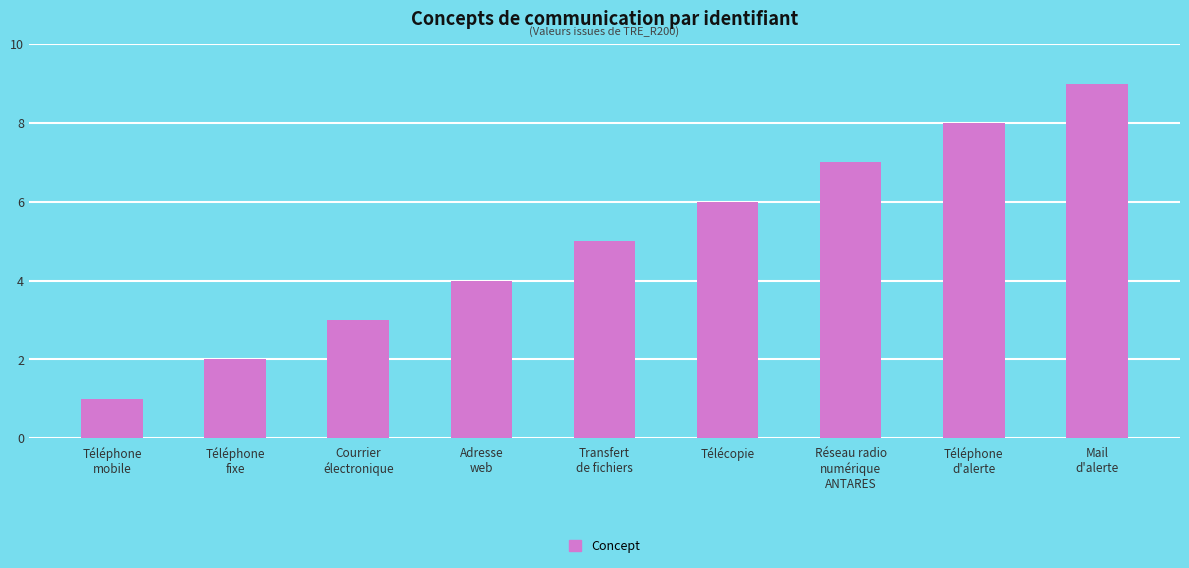

What is the greatest value displayed?

9